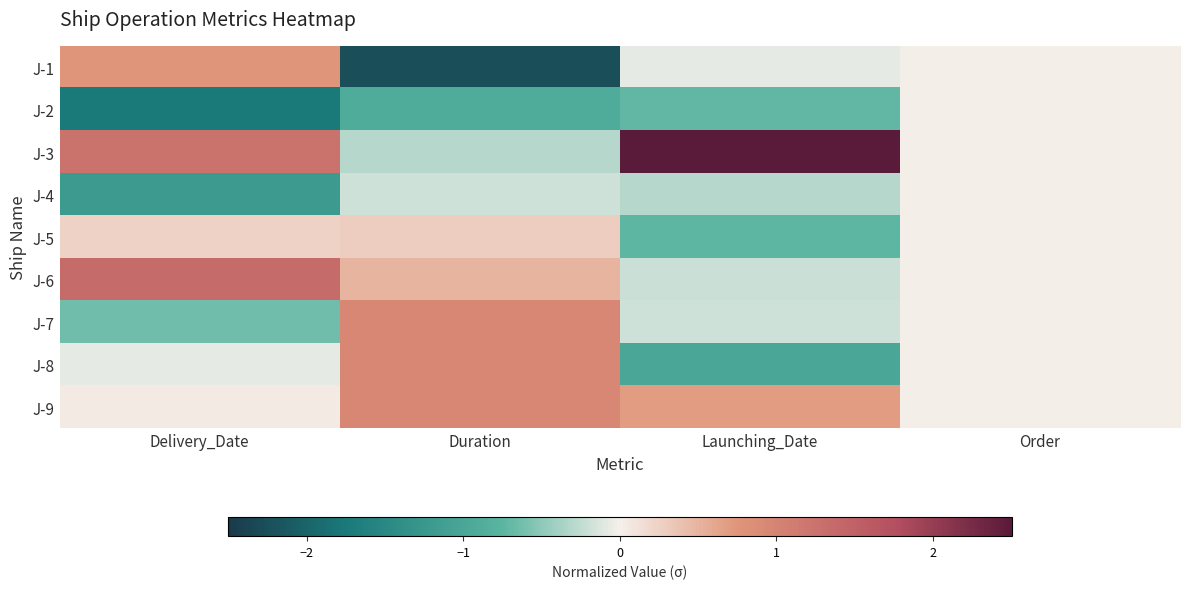

Rank the series at Order from lowest to highest value.

J-1, J-2, J-3, J-4, J-5, J-6, J-7, J-8, J-9